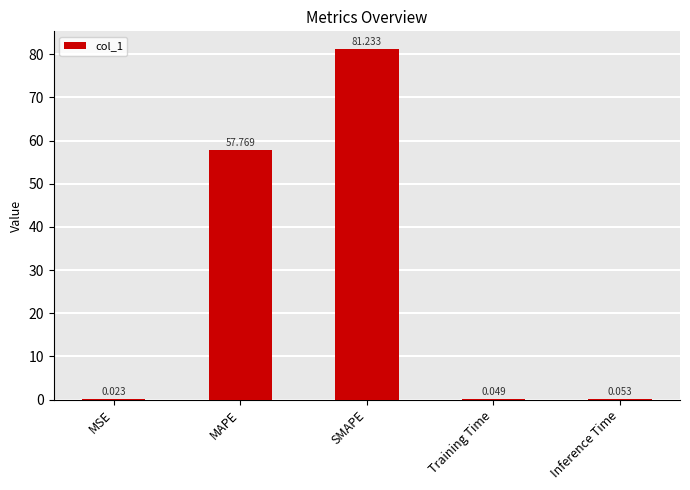

Where is the data nearest to the value 40?

MAPE